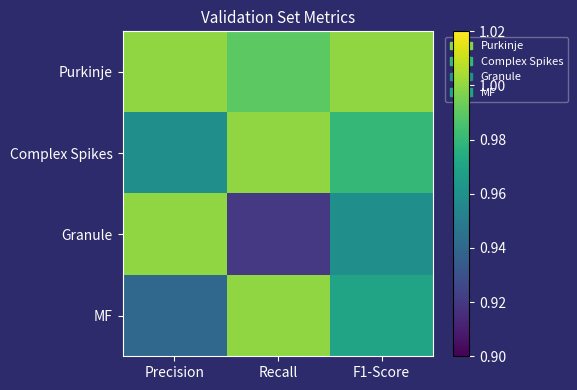

Which label corresponds to the largest value in the chart?

Precision